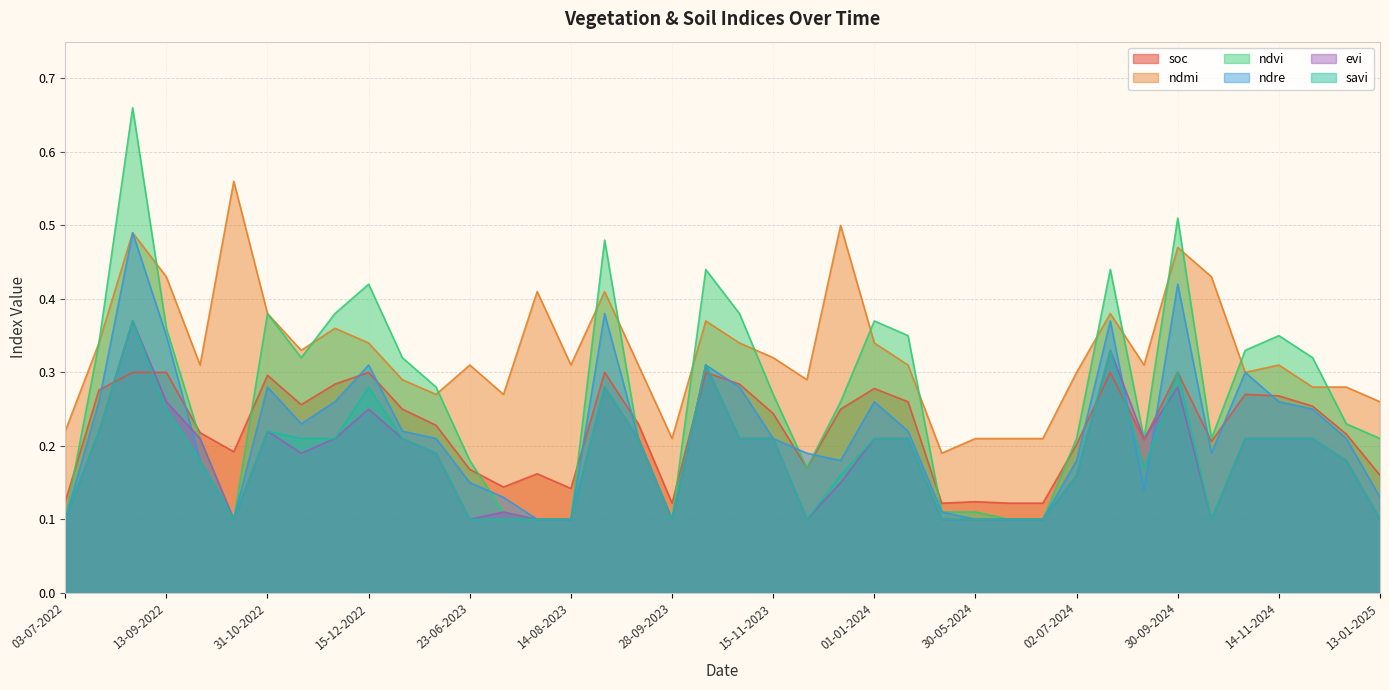

What is the total value across all series at 13-07-2023?

0.9